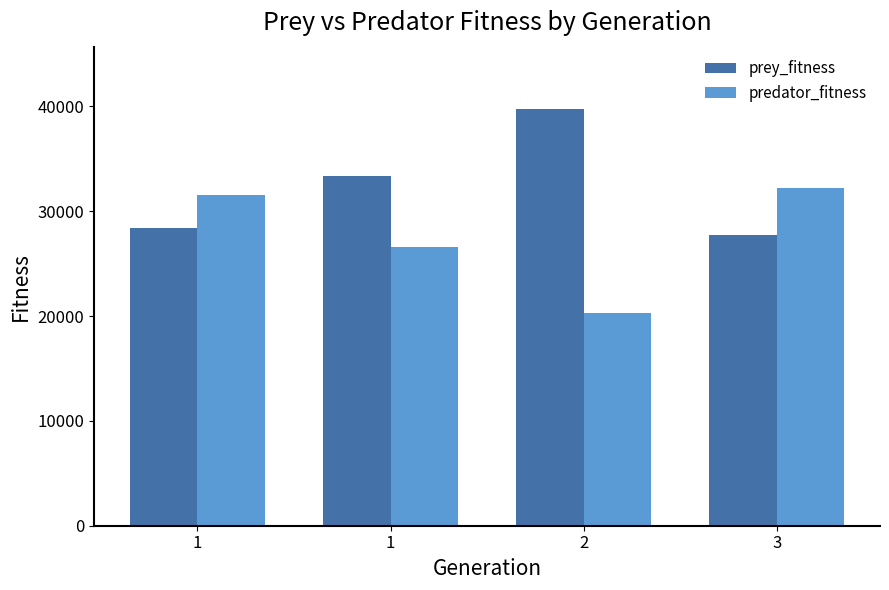

What is the sum of the prey_fitness values at 3 and 1?

61151